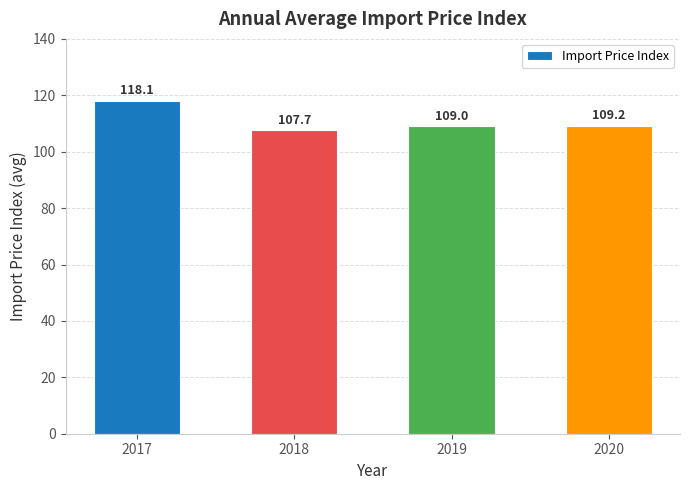

What is the sum of all values?

444.0